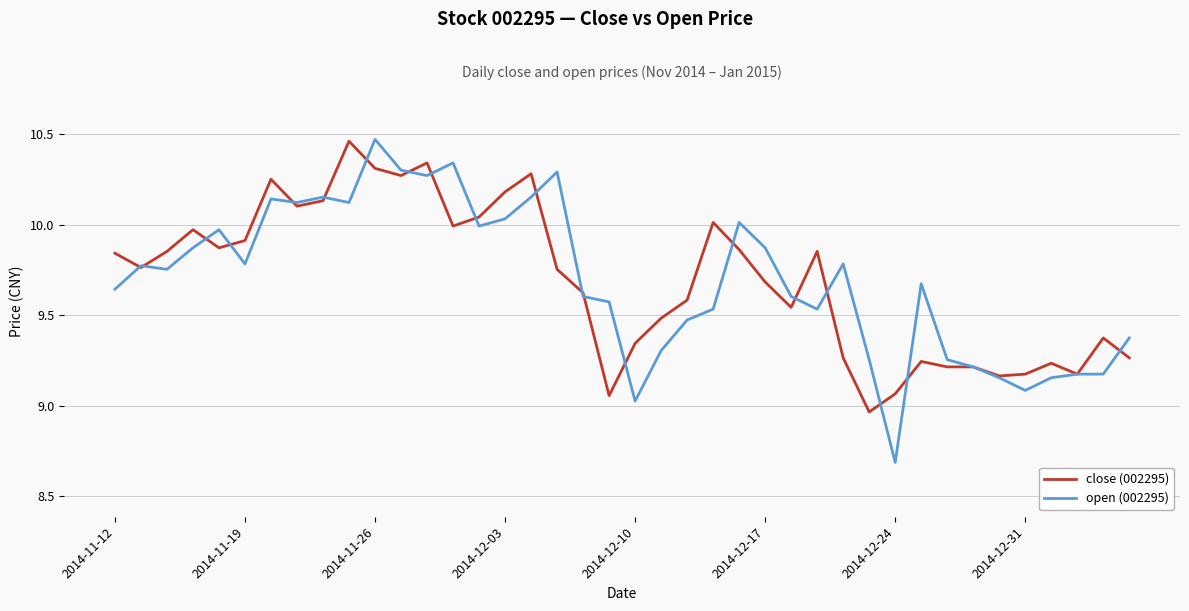

Which series has the widest spread of values?

open (002295)